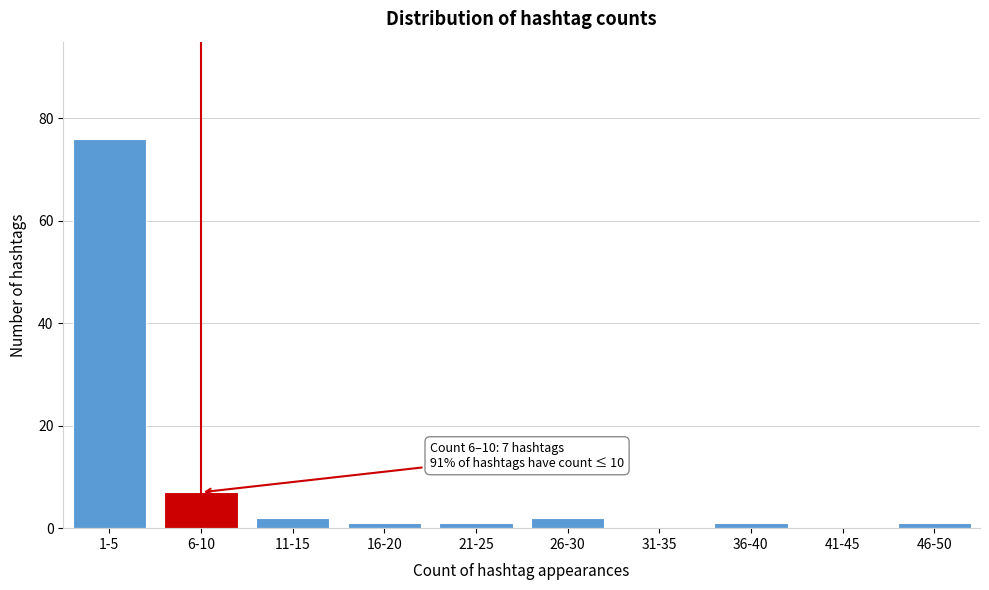

Reading right to left, what are all the values shown in this chart?

46-50=1	41-45=0	36-40=1	31-35=0	26-30=2	21-25=1	16-20=1	11-15=2	6-10=7	1-5=76